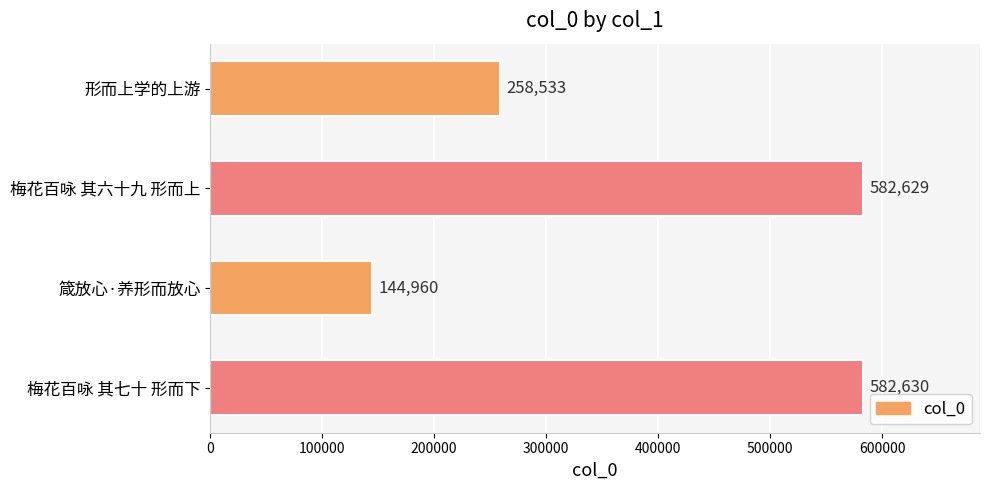

What is the approximate value at 箴放心·养形而放心, to the nearest 50?

144950